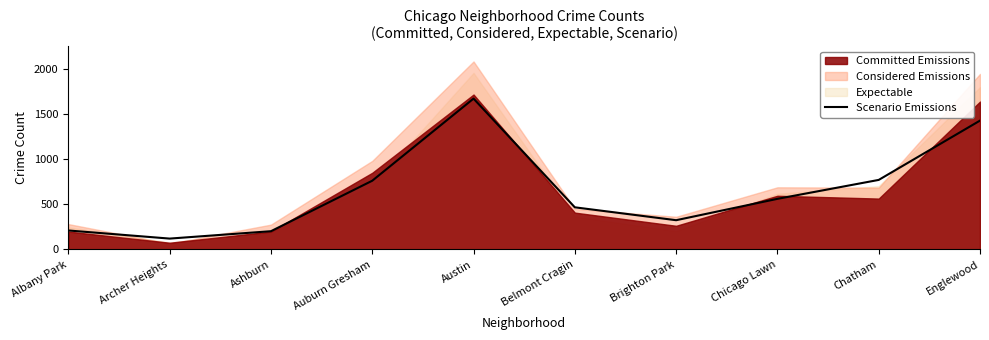

Which label corresponds to the smallest value in the chart?

Archer Heights